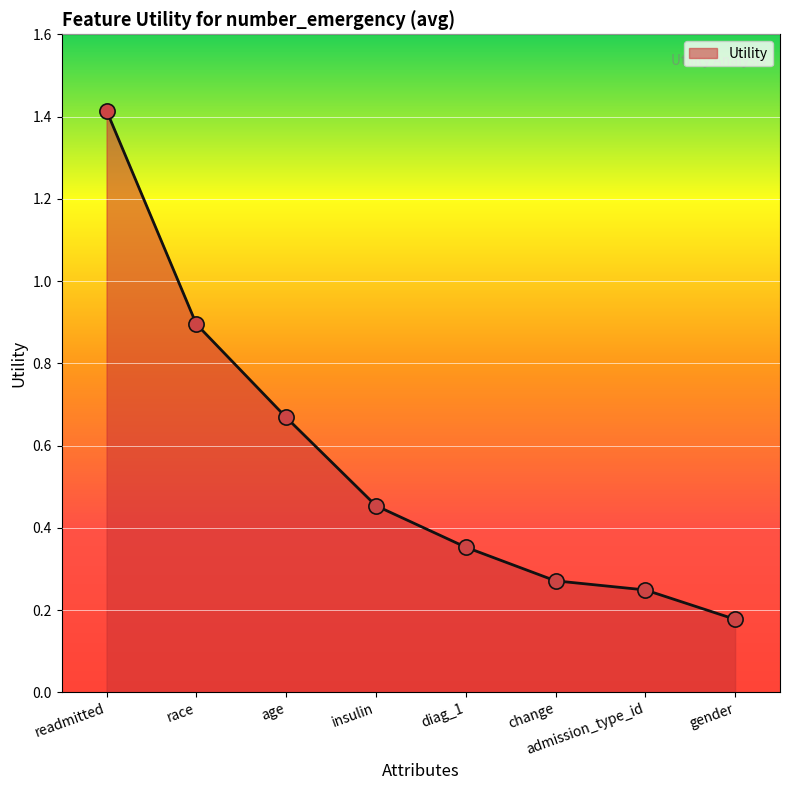

What is the change in value from race to diag_1?

-0.5